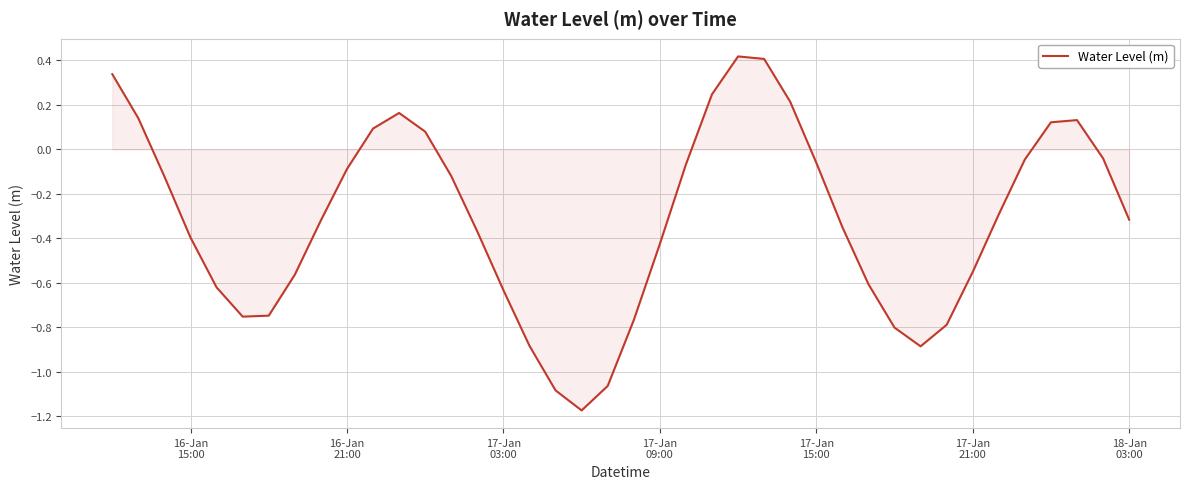

What is the sum of all values?

-12.6